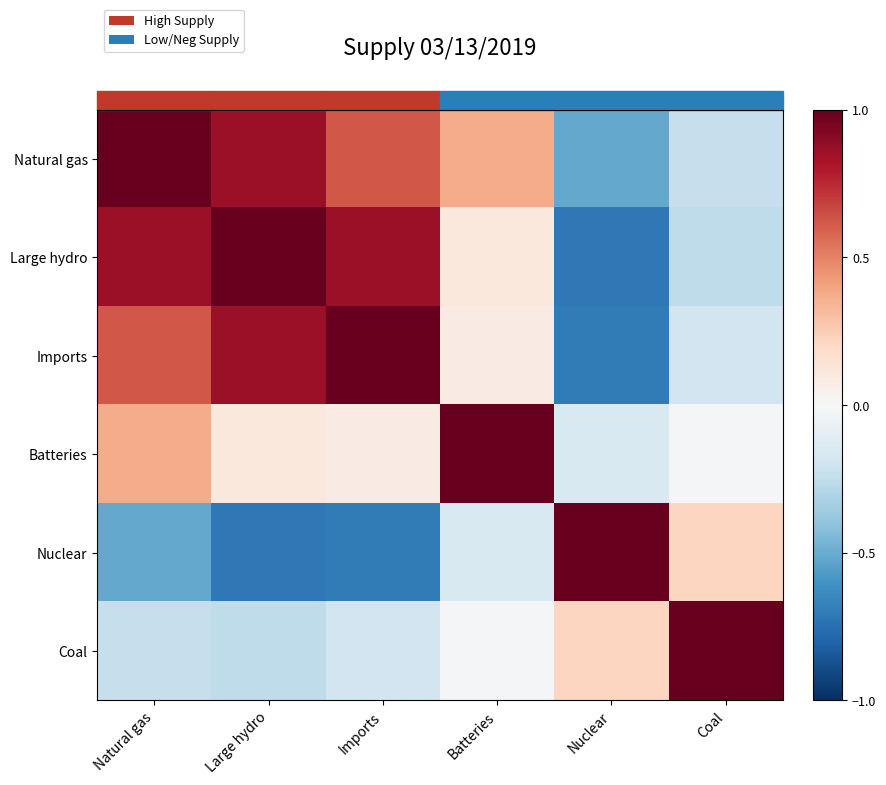

At which category is the sum across all series the highest?

Natural gas